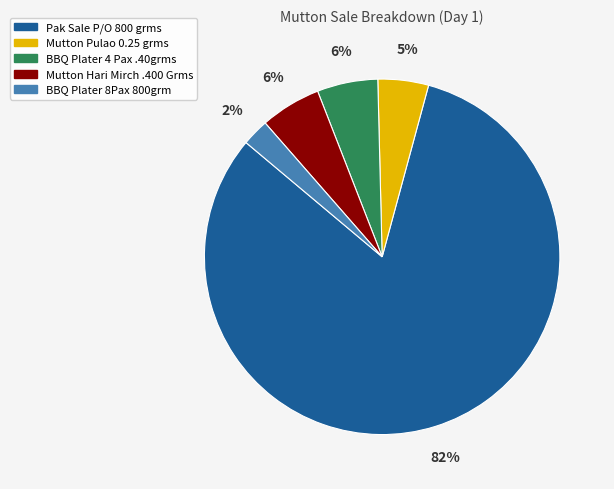

Does any single category account for the majority?

Yes